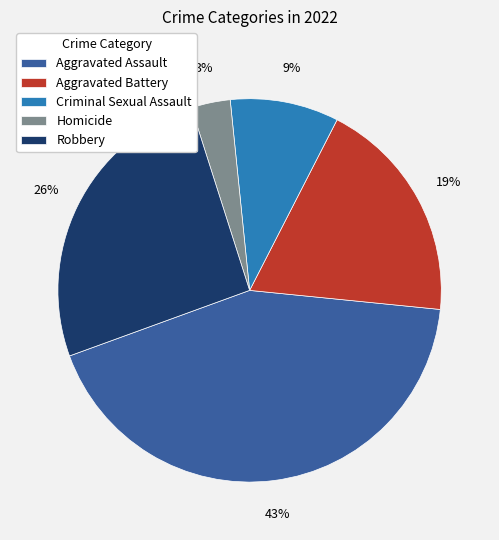

Which slice is the largest?

Aggravated Assault